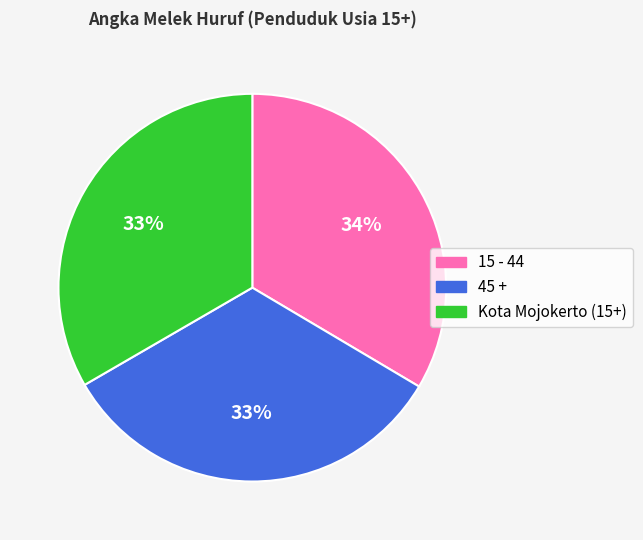

To the nearest percent, what percentage of the pie is 45 +?

33%